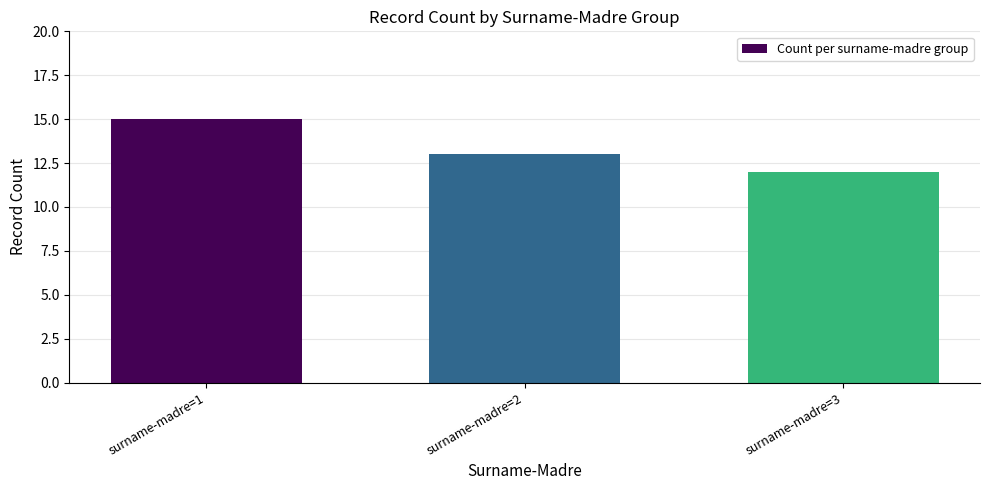

Rank the categories by value from highest to lowest.

surname-madre=1, surname-madre=2, surname-madre=3